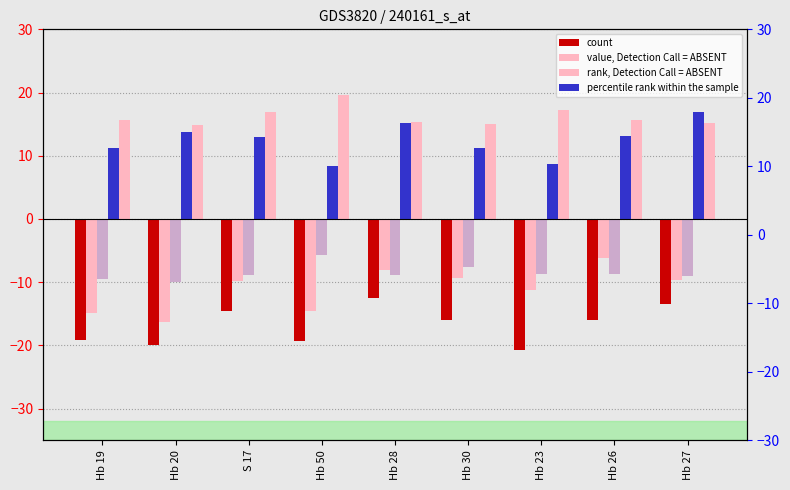

What is the value of the count bar at the 6th from the left?

-16.0